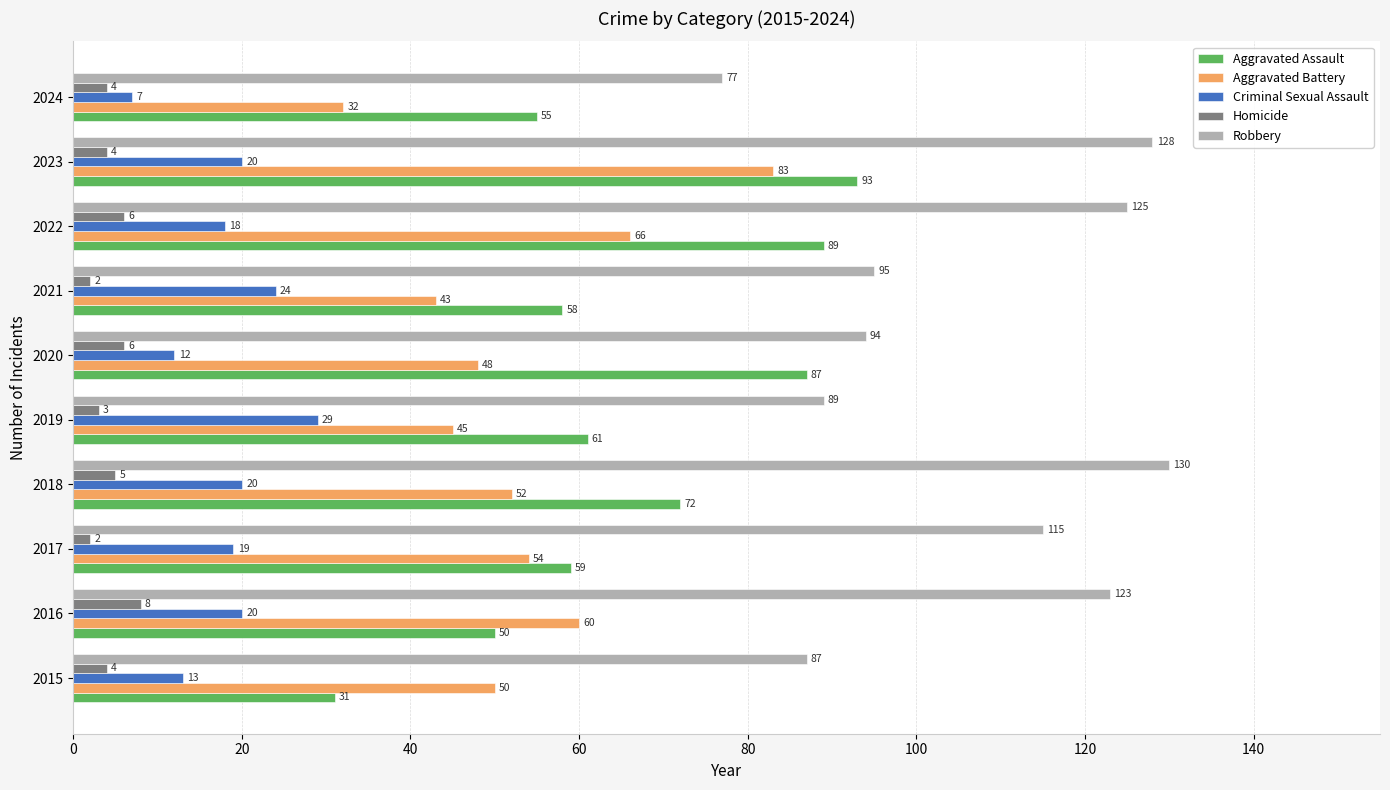

What is the maximum value for Robbery?

130